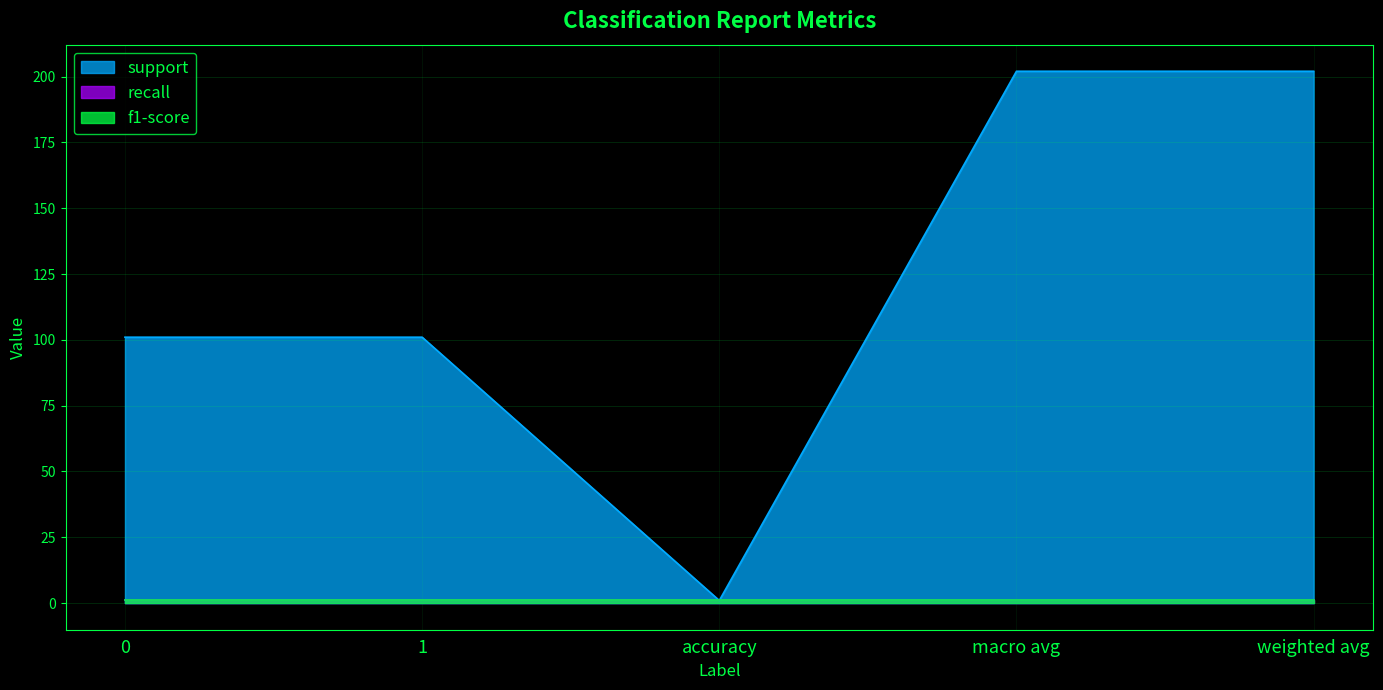

At how many categories does at least one series exceed 107?

2